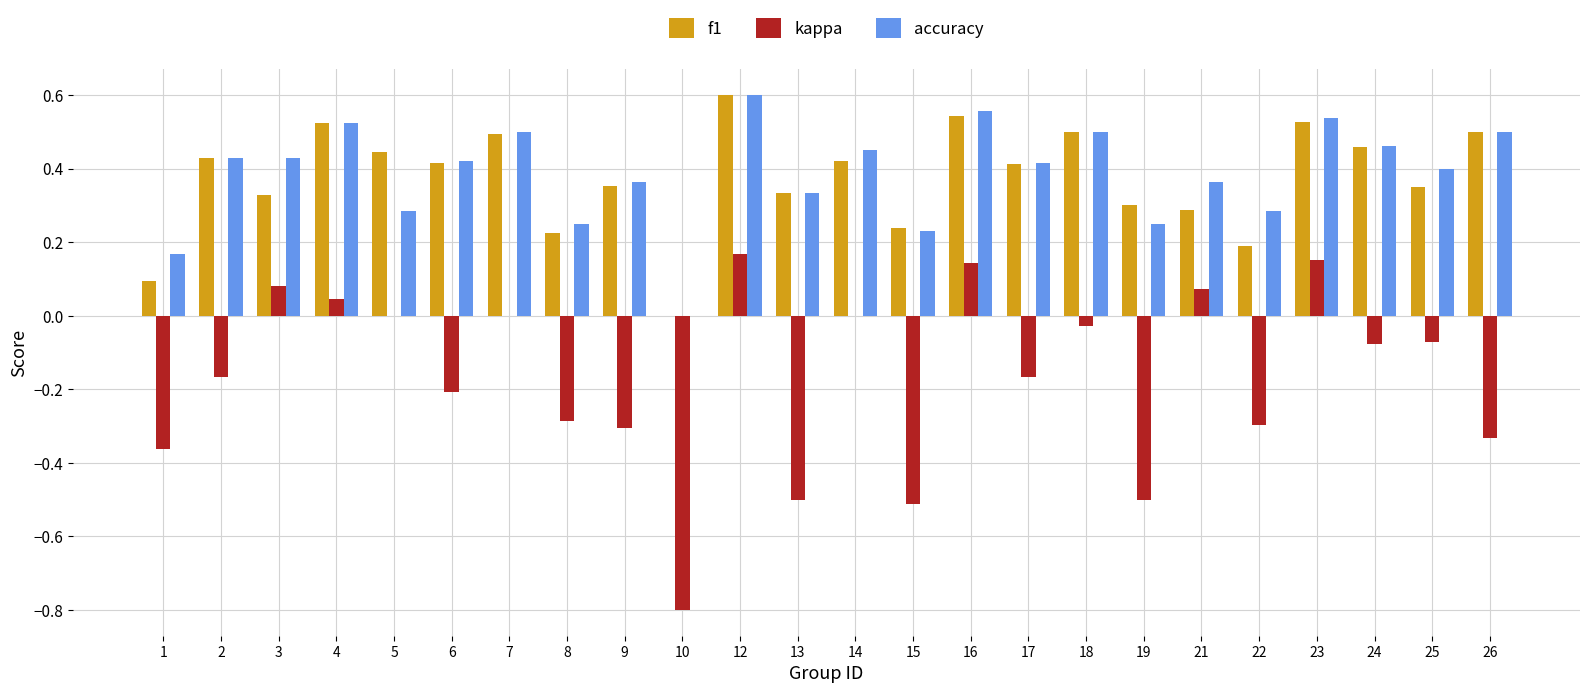

The value of f1 at 1 is 0.1. True or false?

True